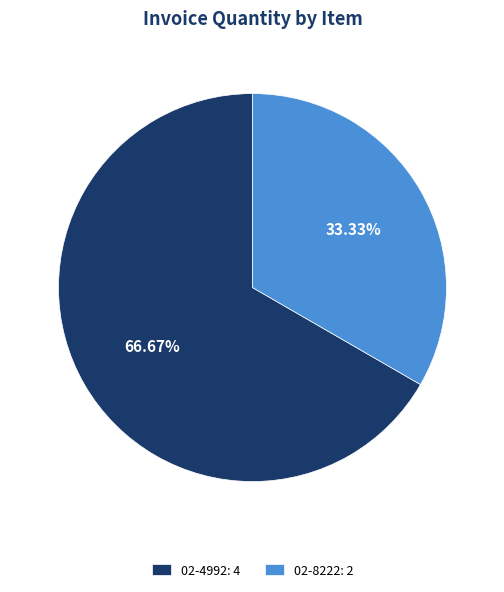

Which category has the biggest portion of the pie?

02-4992